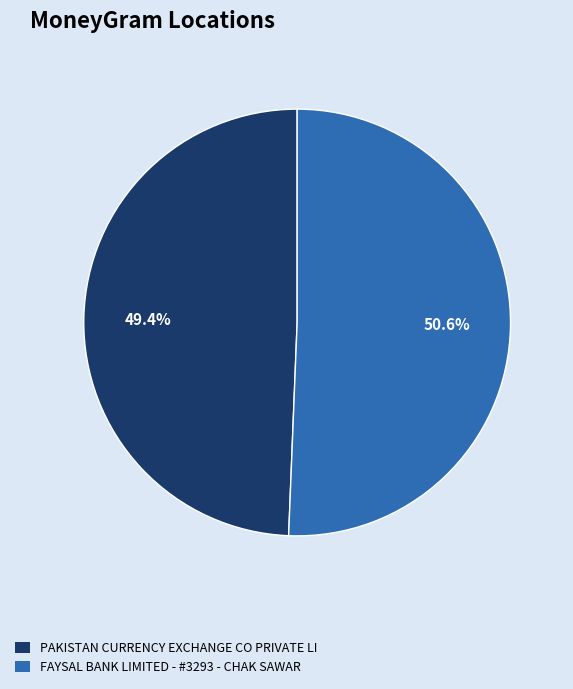

Count the number of slices in the pie.

2